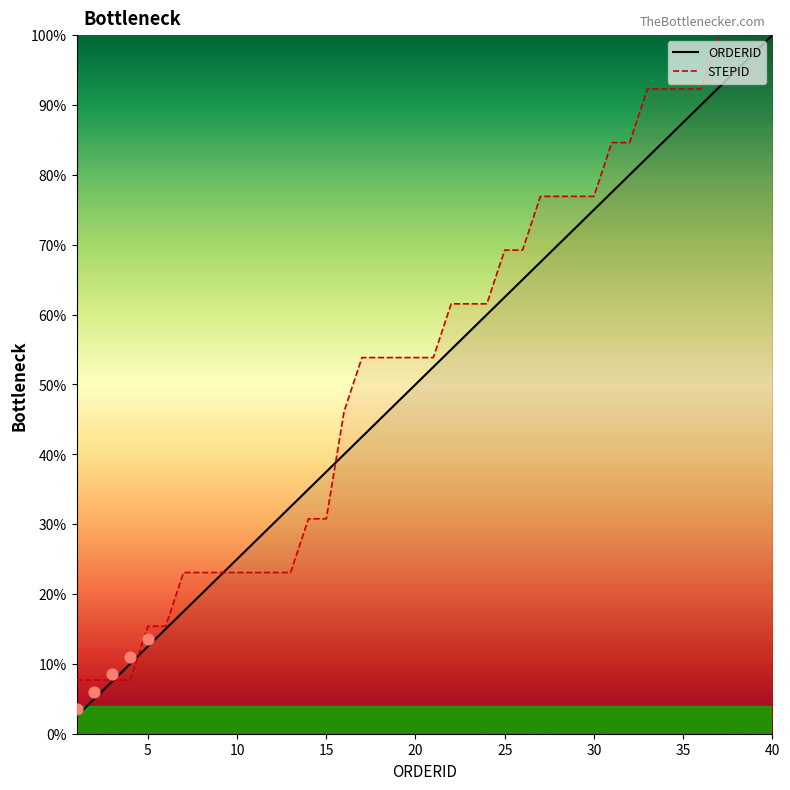

Which series has the largest total across all categories?

STEPID